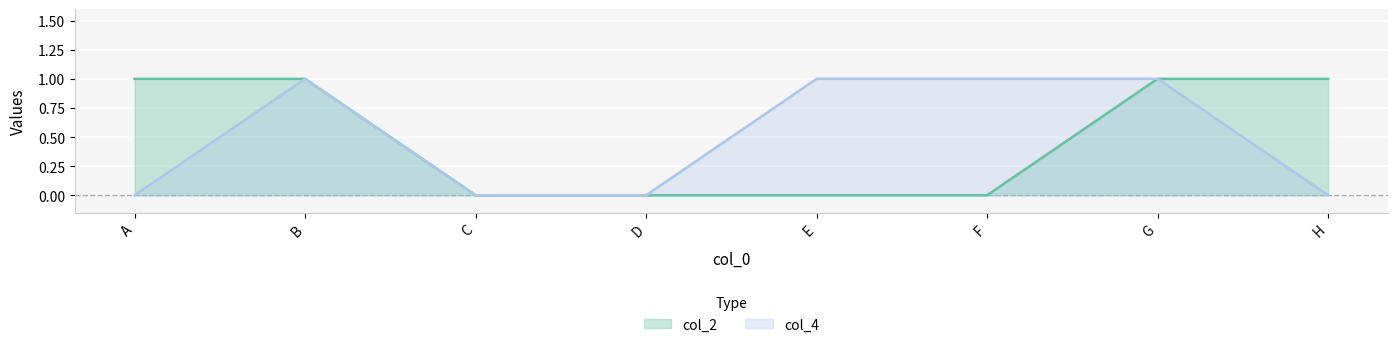

Between E and C, which is larger?

E